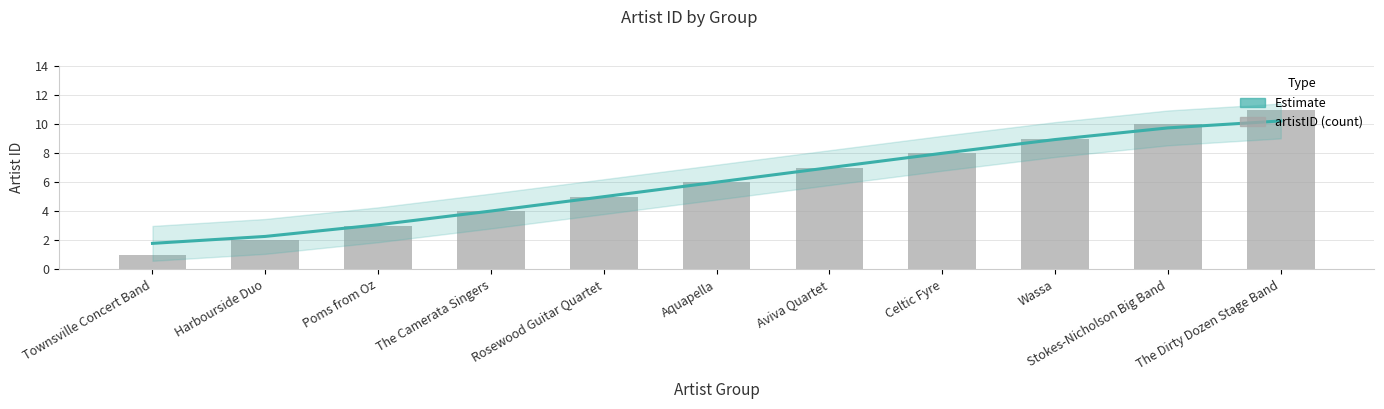

At Aquapella, list the series in order from smallest to largest.

Estimate, artistID